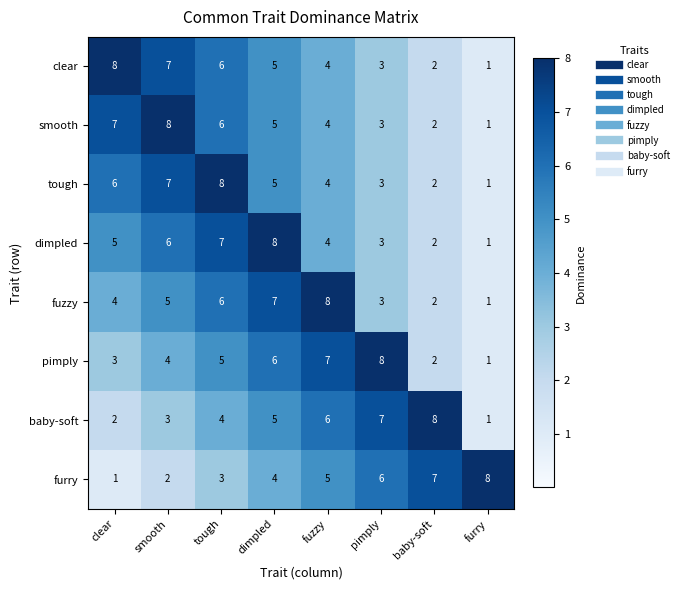

What is the difference between the tough values at smooth and fuzzy?

3